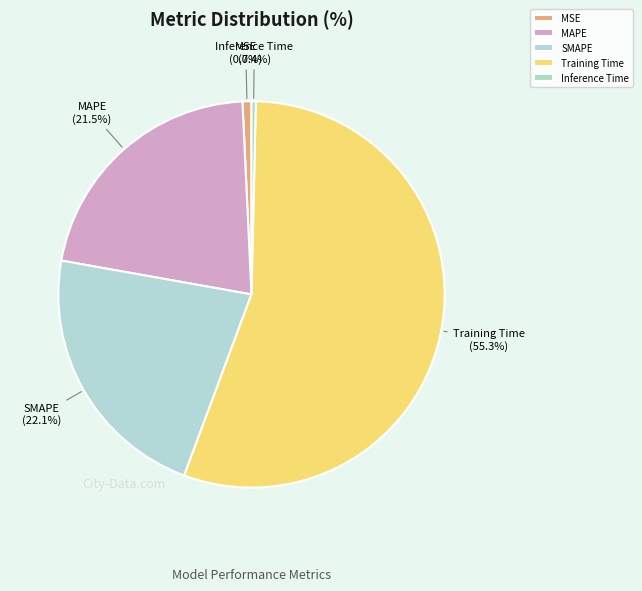

To the nearest percent, what is the difference between the Inference Time and SMAPE slice percentages?

22%